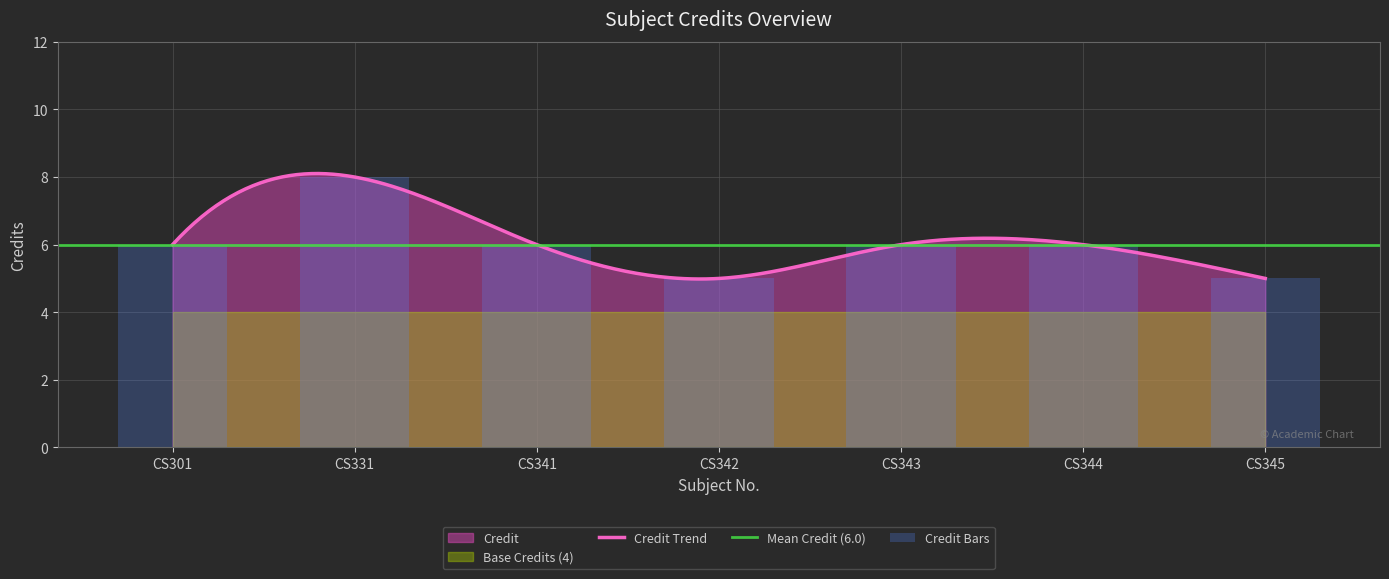

True or false: the data shows 14 at CS331.

False